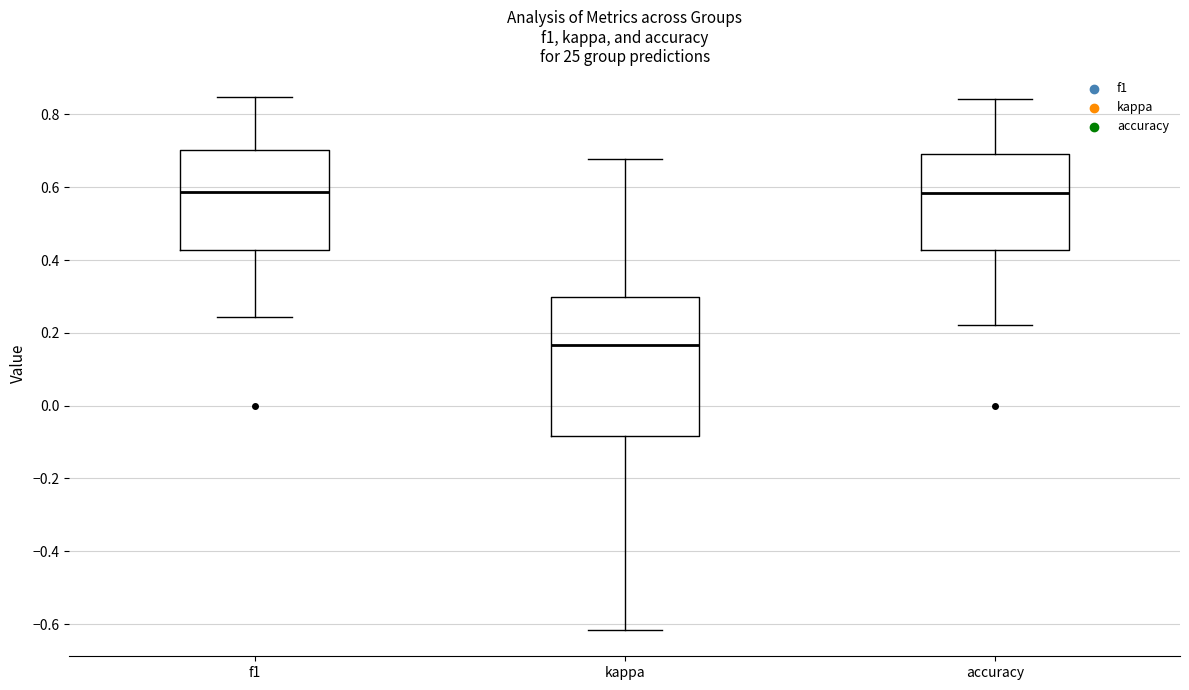

Reading left to right, transcribe this box plot: for each box, give where its median line is, the range the box spans, and where its two whiskers end, as read against the y-axis. The values are not printed on the chart, so give them approximately, as read against the axis.

f1: median 0.58, box 0.42 to 0.70, whiskers 0.24 to 0.84
kappa: median 0.16, box -0.08 to 0.30, whiskers -0.62 to 0.68
accuracy: median 0.58, box 0.42 to 0.70, whiskers 0.22 to 0.84